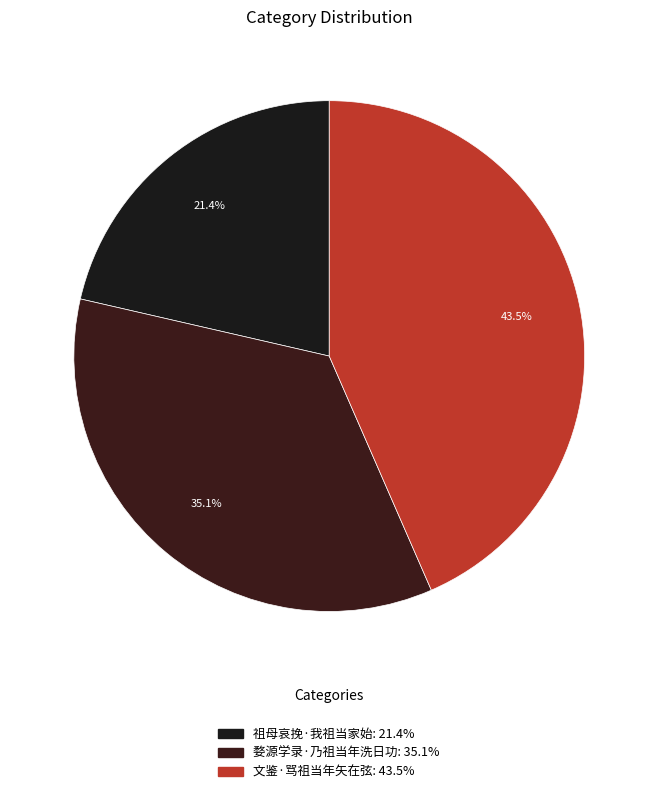

How many slices are in this pie chart?

3